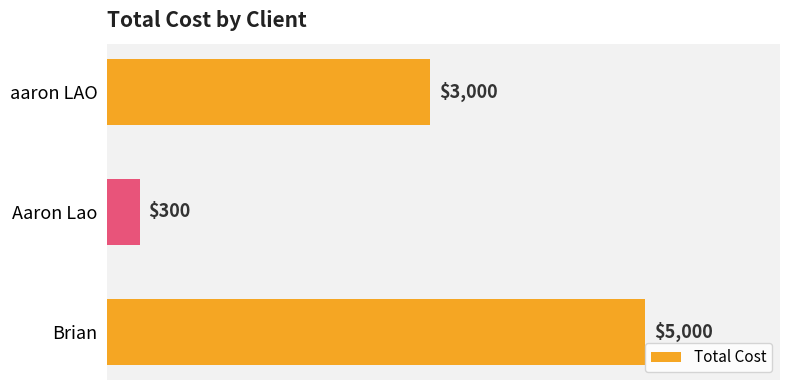

What is the average value?

2767